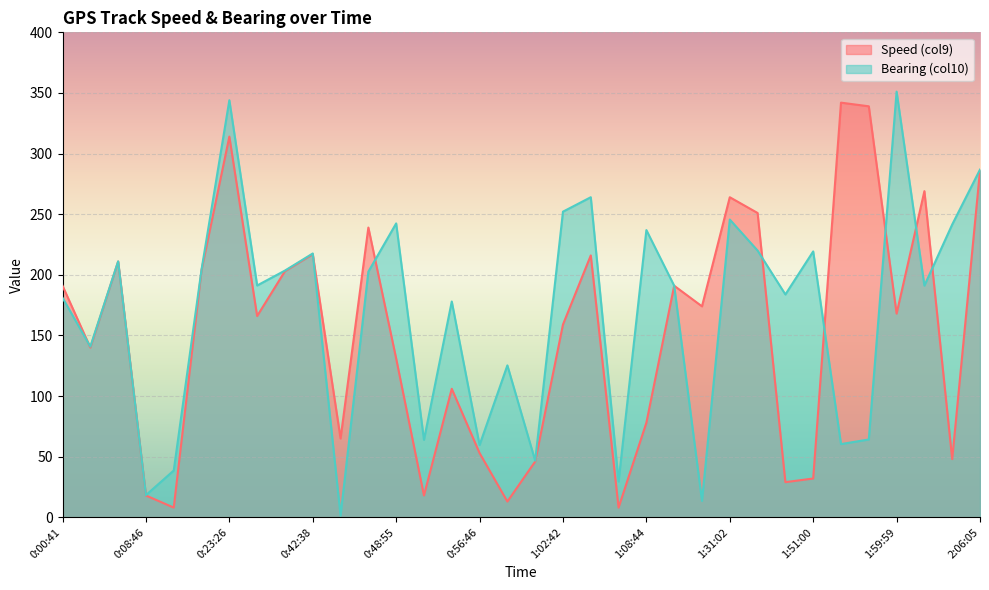

How many series are shown in this chart?

2